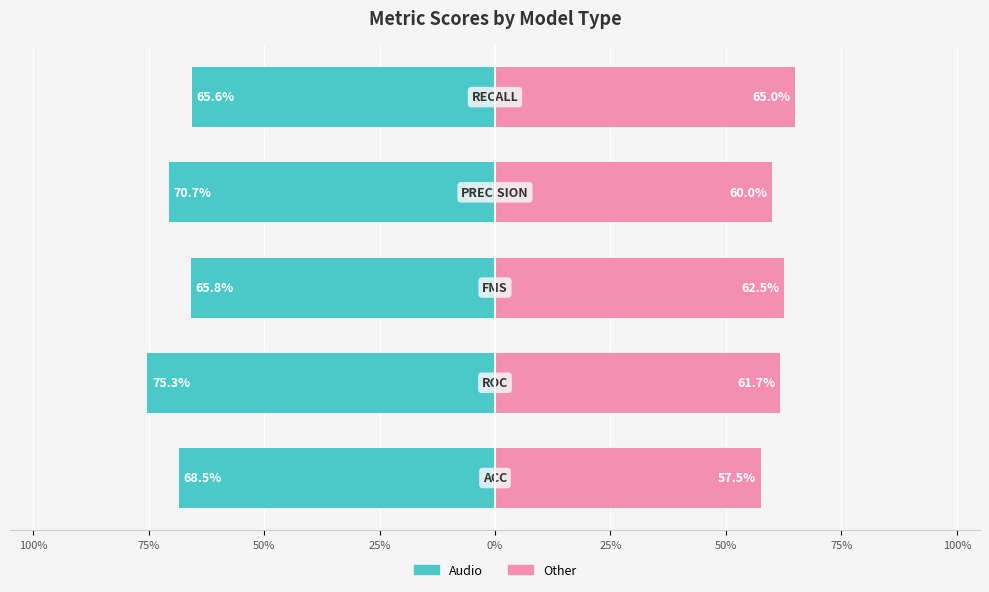

Which series changed the most between 75% and 0%?

Audio